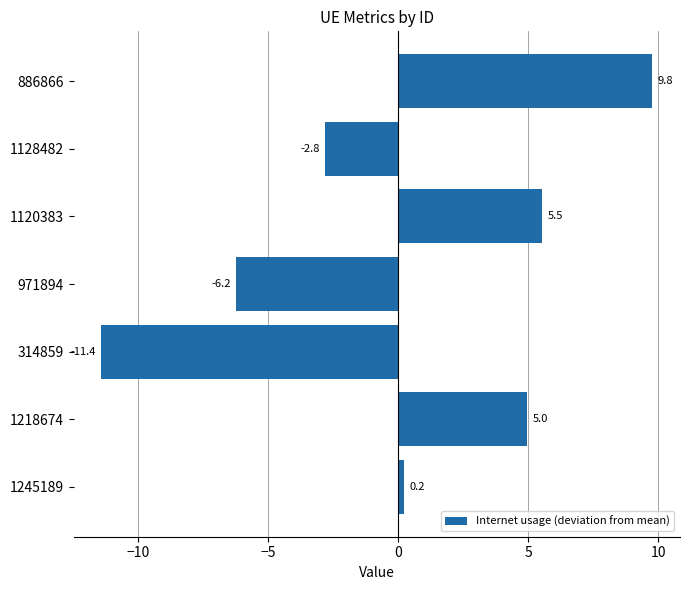

True or false: the data shows -1.1 at 1128482.

False